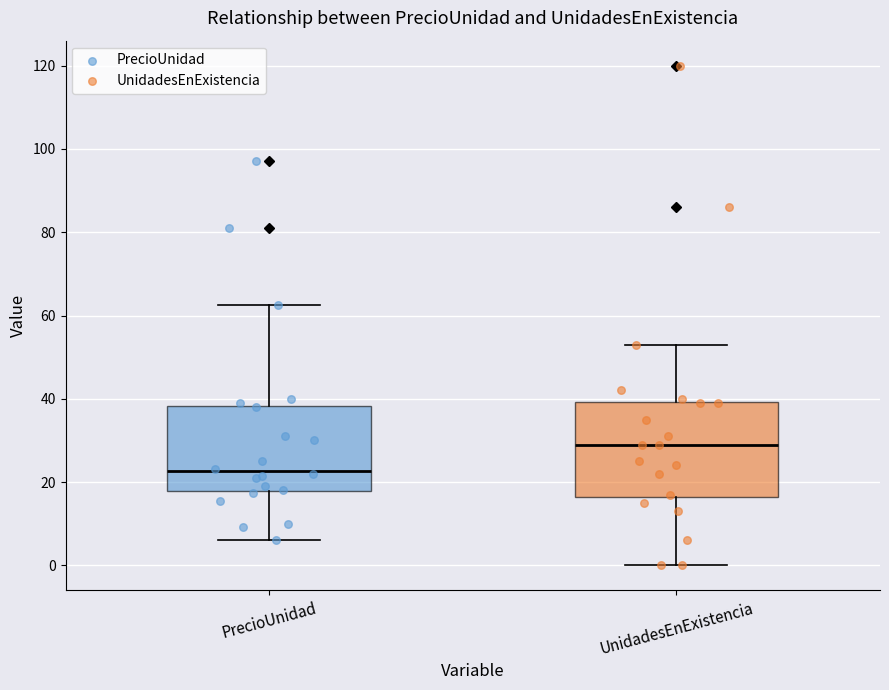

Reading left to right, read every box against the y-axis: the position of its median line, the range the box covers, and the ends of its whiskers. The values are not printed on the chart, so give them approximately, as read against the axis.

PrecioUnidad: median 22, box 18 to 38, whiskers 6 to 62
UnidadesEnExistencia: median 30, box 16 to 40, whiskers 0 to 54